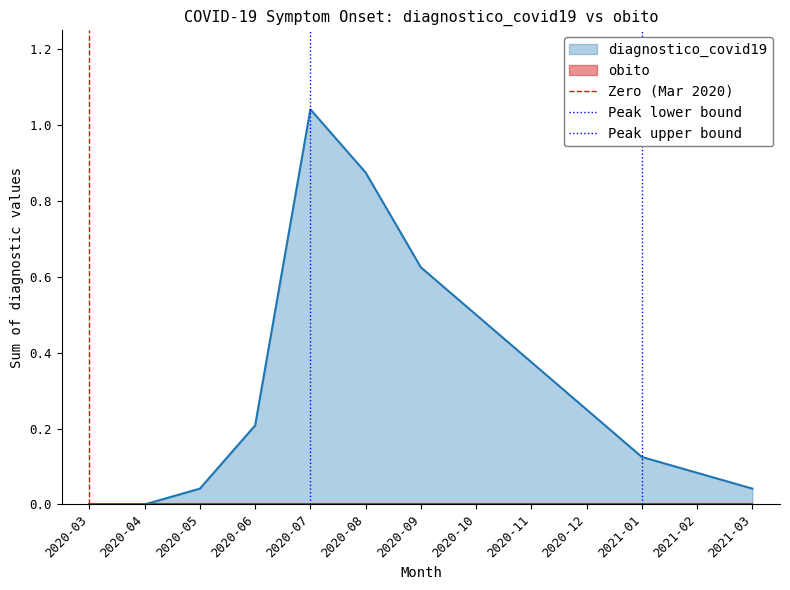

The diagnostico_covid19 series shows 1.0 at 2020-09. True or false?

False